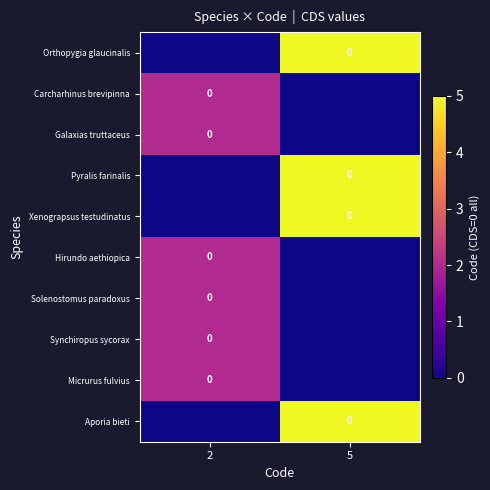

Which category has the lowest value in the Hirundo aethiopica series?

5